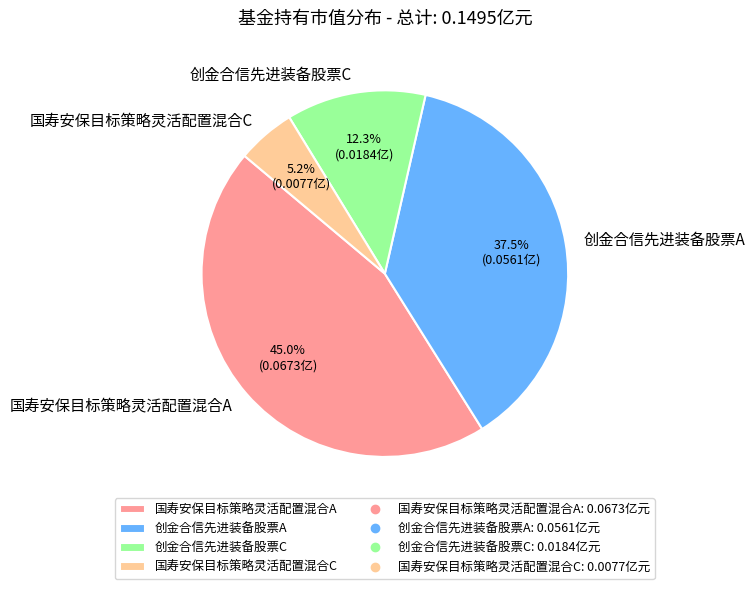

Does 创金合信先进装备股票C represent more than half of the total?

No